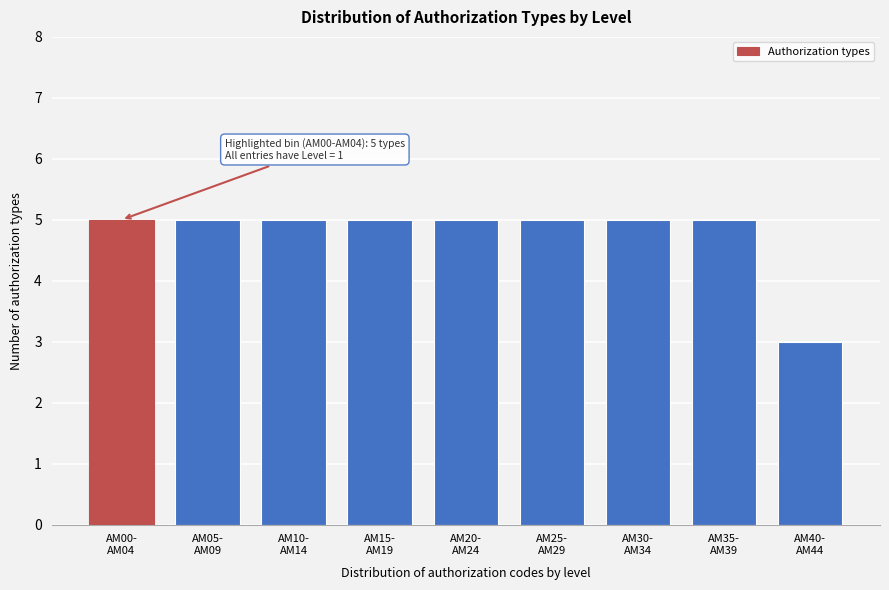

Reading left to right, list all the values displayed in this chart.

5	5	5	5	5	5	5	5	3